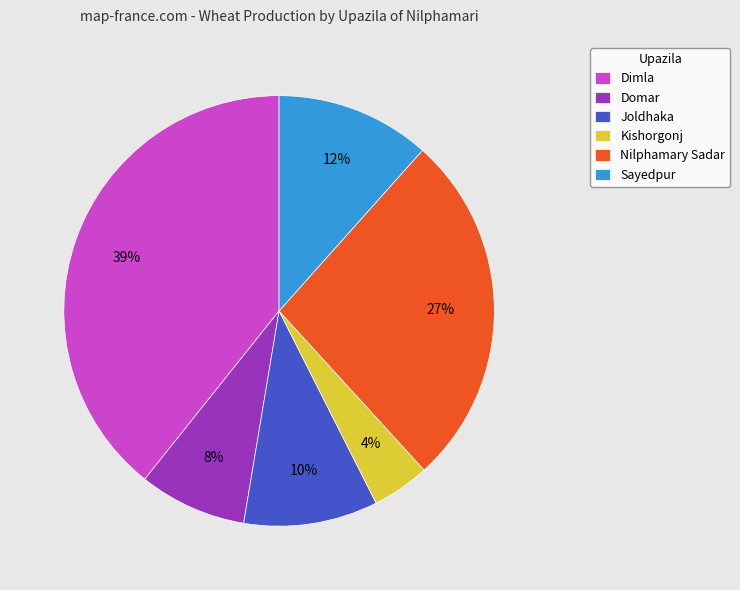

Approximately how many times larger is the value at Domar compared to Nilphamary Sadar?

0.3